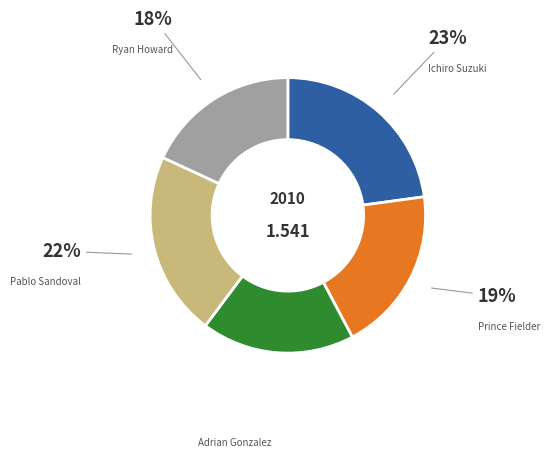

Is there any slice that represents more than half of the pie?

No